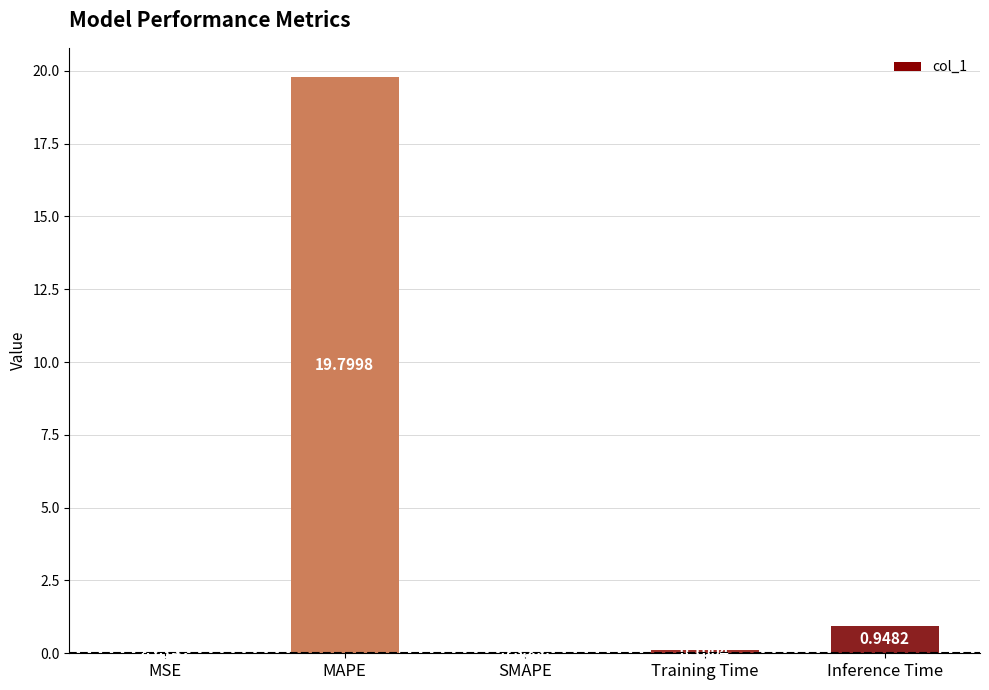

Which label corresponds to the largest value in the chart?

MAPE